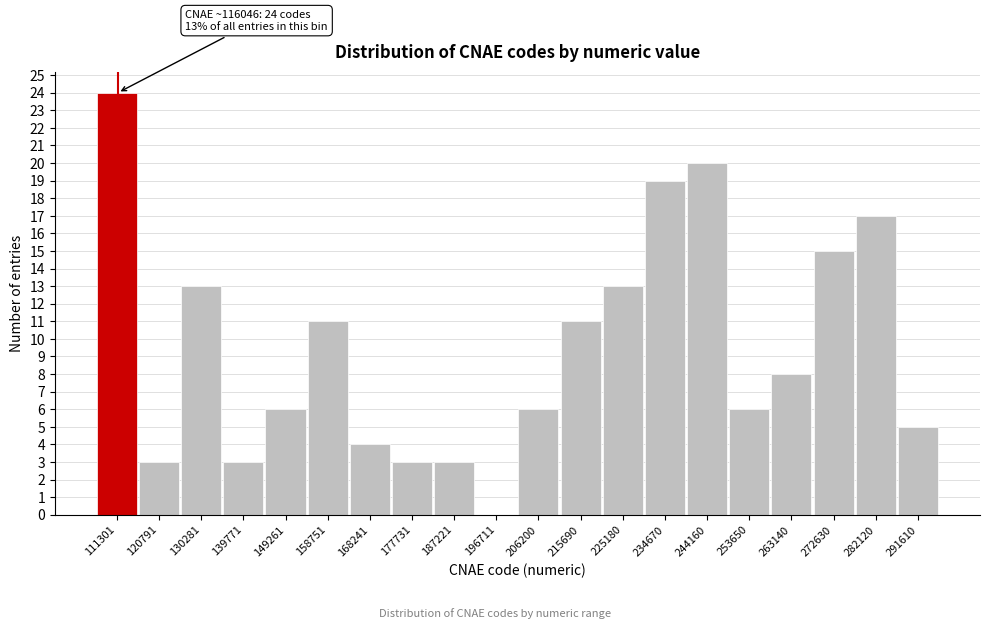

Reading left to right, what are all the values shown in this chart?

111301=24	120791=3	130281=13	139771=3	149261=6	158751=11	168241=4	177731=3	187221=3	196711=0	206200=6	215690=11	225180=13	234670=19	244160=20	253650=6	263140=8	272630=15	282120=17	291610=5